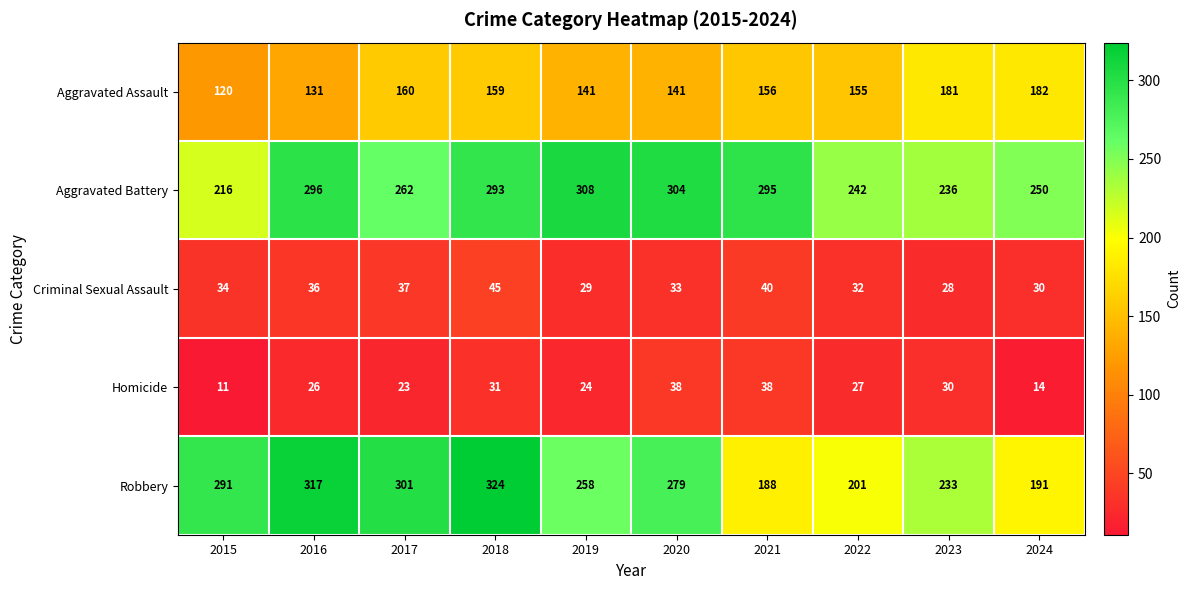

Which series has the largest total across all categories?

Aggravated Battery